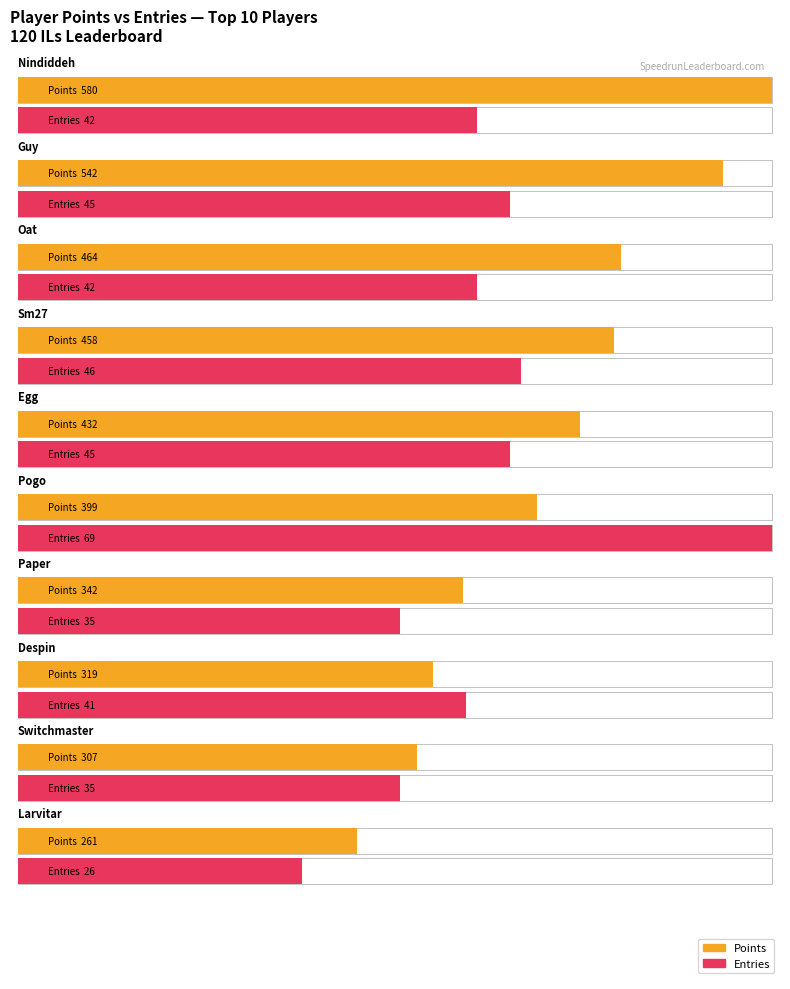

What is the value of the Points bar at the 6th from the left?

399